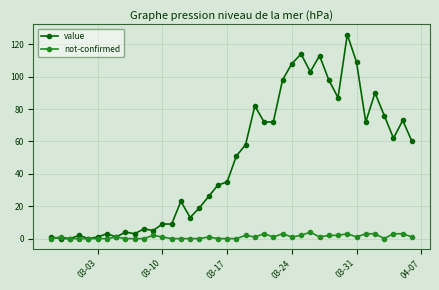

What are all the series names shown in the legend?

value, not-confirmed